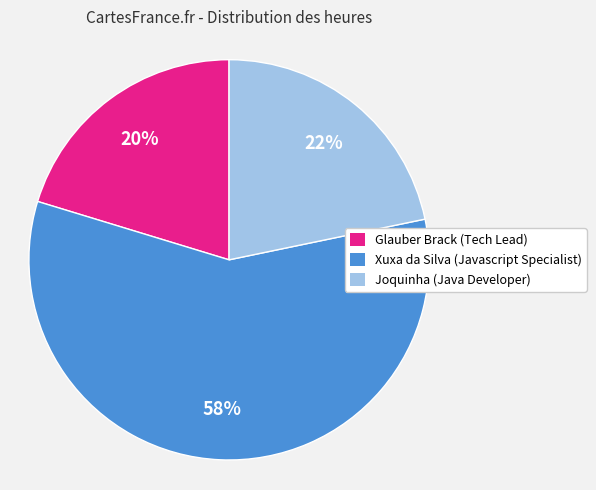

Is it true that Joquinha (Java Developer) is 22% of the pie?

True